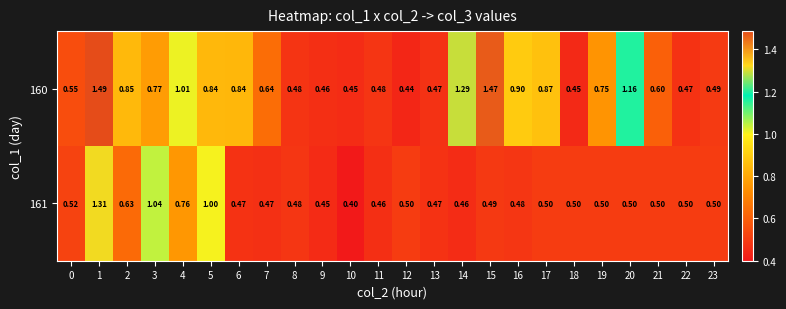

Rank the series by their average value, from lowest to highest.

161, 160